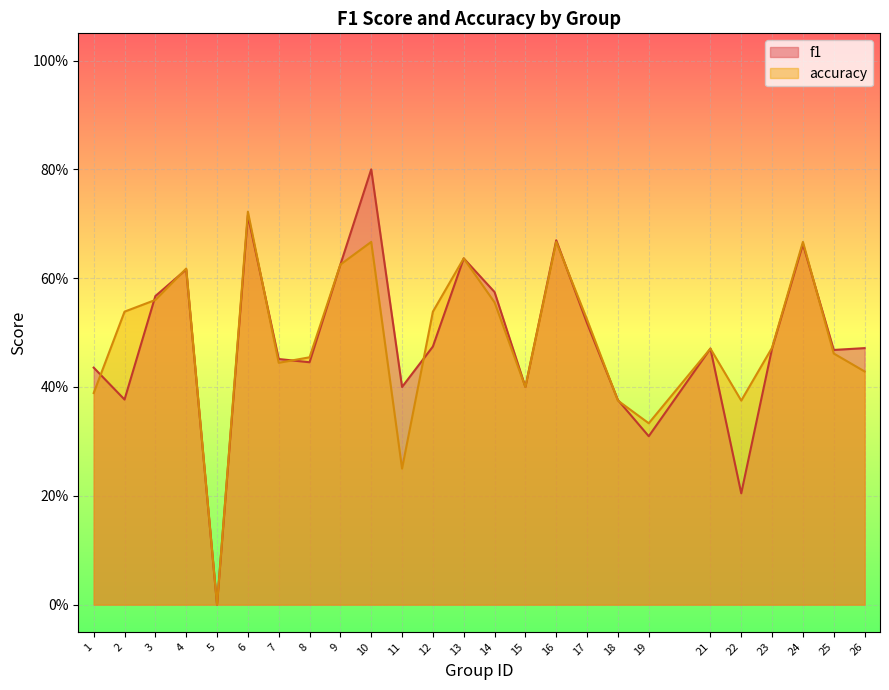

At how many categories does at least one series exceed 0?

24